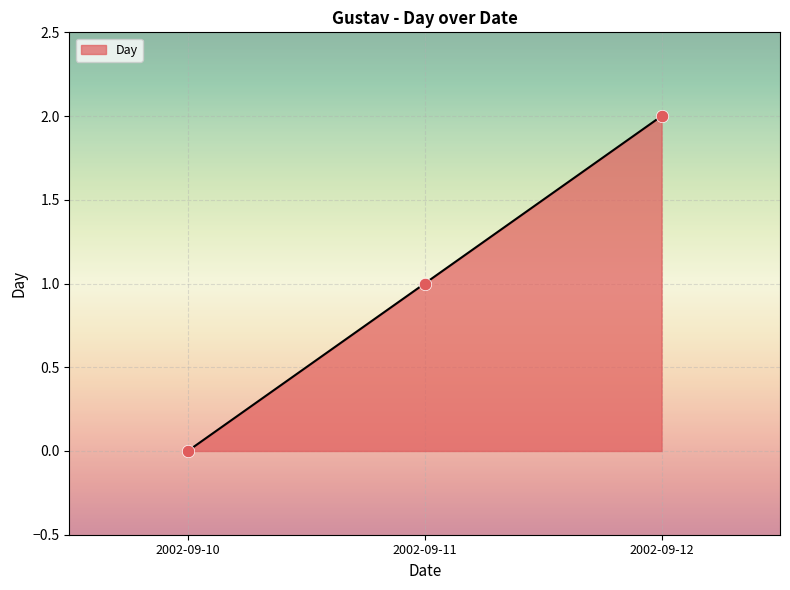

Which has a higher value, 2002-09-12 or 2002-09-11?

2002-09-12